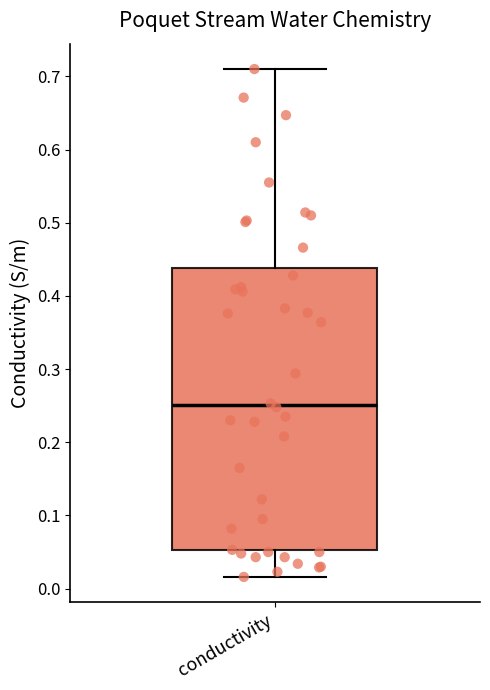

Read this box plot against the y-axis: the position of the median line, the range covered by the box, and the ends of both whiskers. The values are not printed on the chart, so give them approximately, as read against the axis.

median 0.25, box 0.05 to 0.44, whiskers 0.02 to 0.71